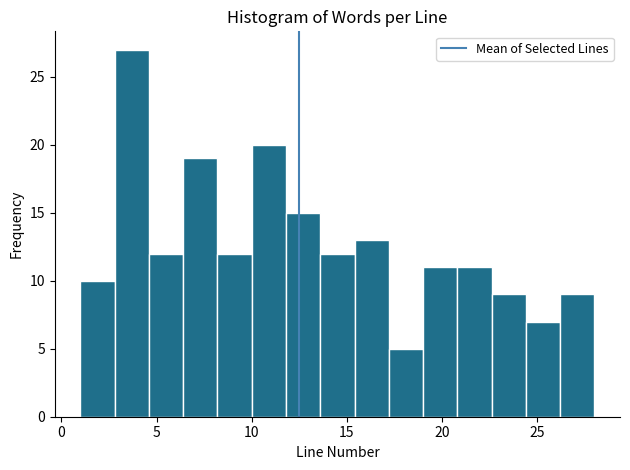

Read against the x-axis, roughly where is the centre of the tallest bar?

3.5